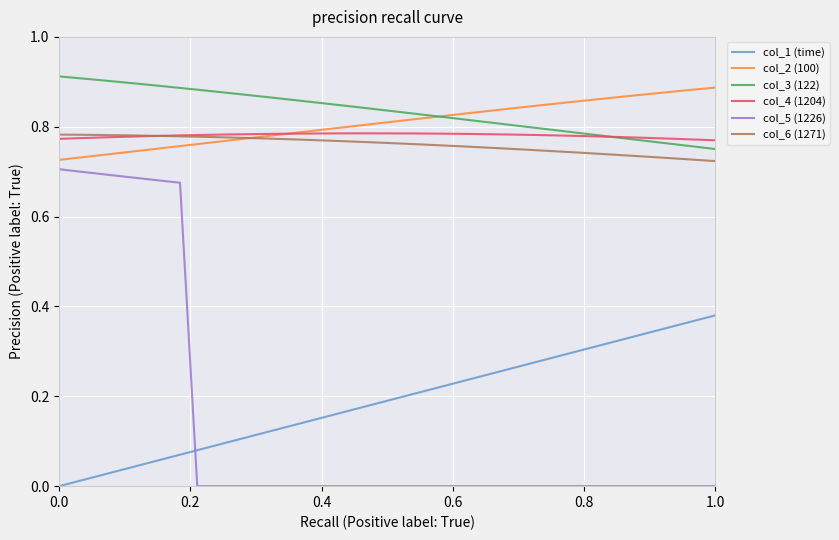

True or false: col_1 (time) and col_6 (1271) intersect in this chart.

False